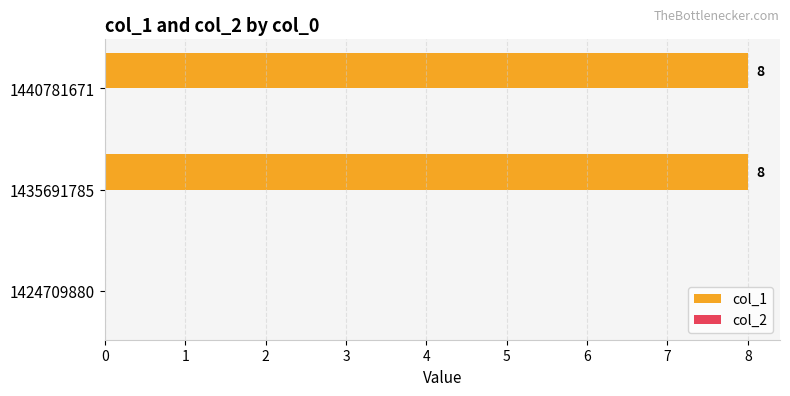

Is it true that the value at 1435691785 is 10?

False